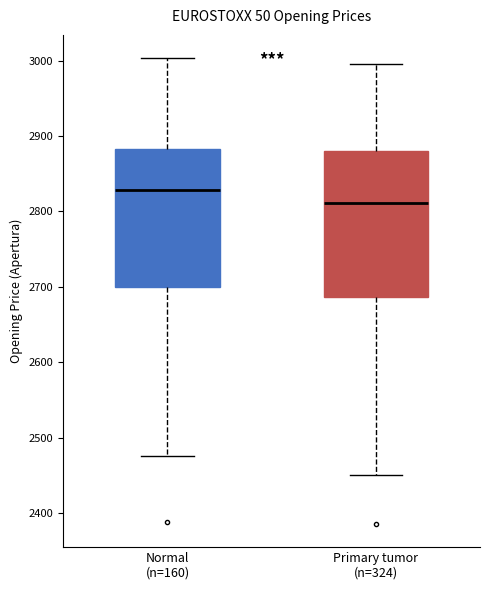

Reading left to right, read every box against the y-axis: the position of its median line, the range the box covers, and the ends of its whiskers. The values are not printed on the chart, so give them approximately, as read against the axis.

Normal (n=160): median 2830, box 2700 to 2880, whiskers 2480 to 3000
Primary tumor (n=324): median 2810, box 2690 to 2880, whiskers 2450 to 3000